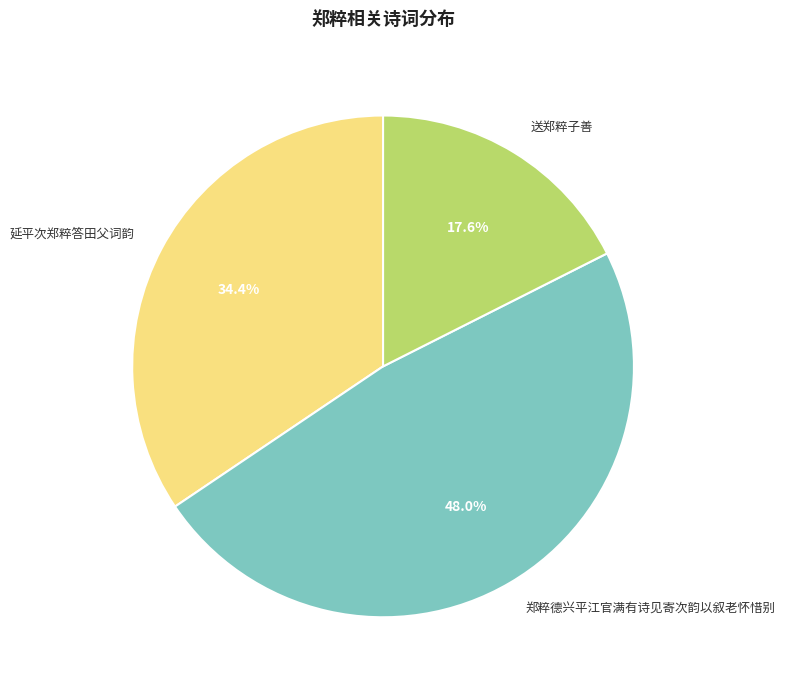

How many segments does this pie chart have?

3